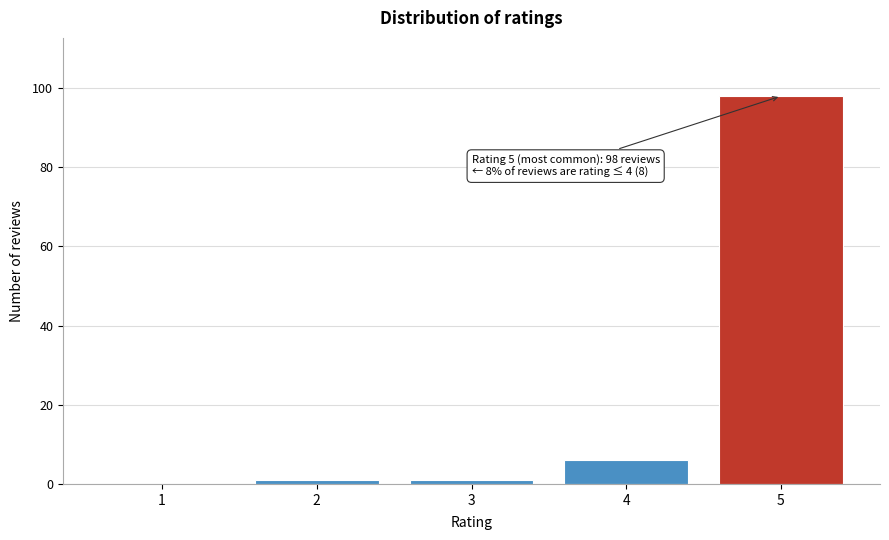

Reading left to right, list all the values displayed in this chart.

1=0	2=1	3=1	4=6	5=98